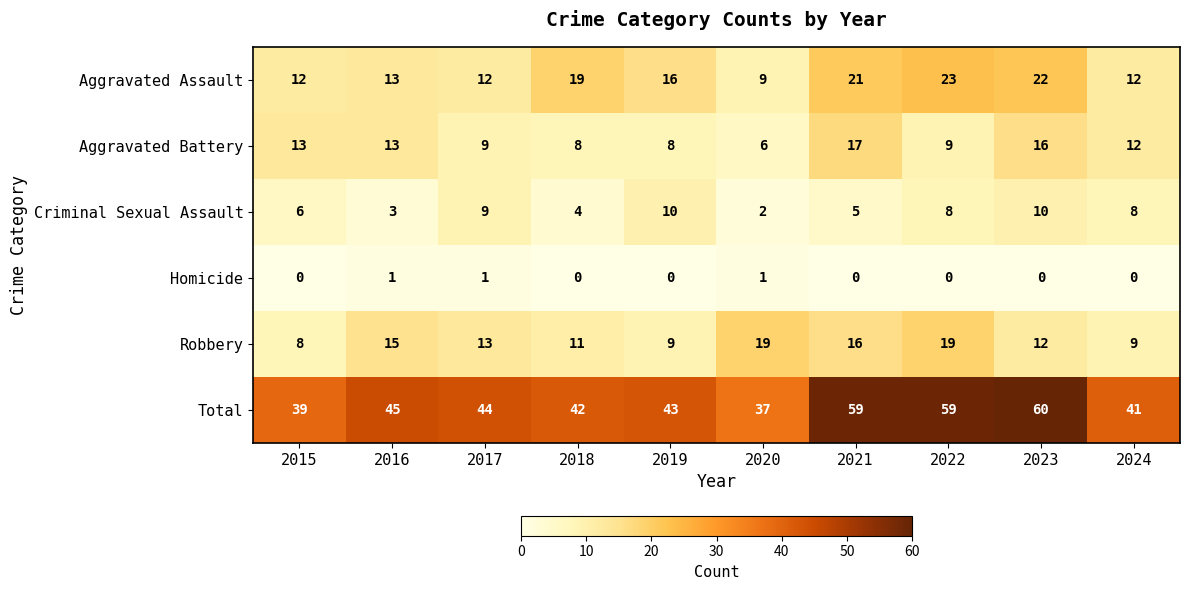

What is the total value across all series at 2016?

90